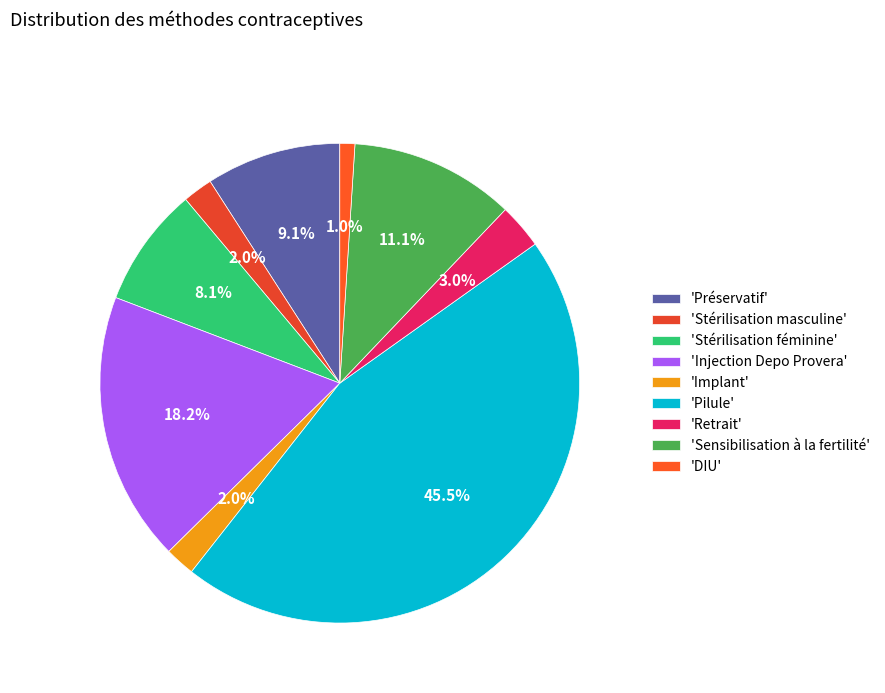

How many segments does this pie chart have?

9